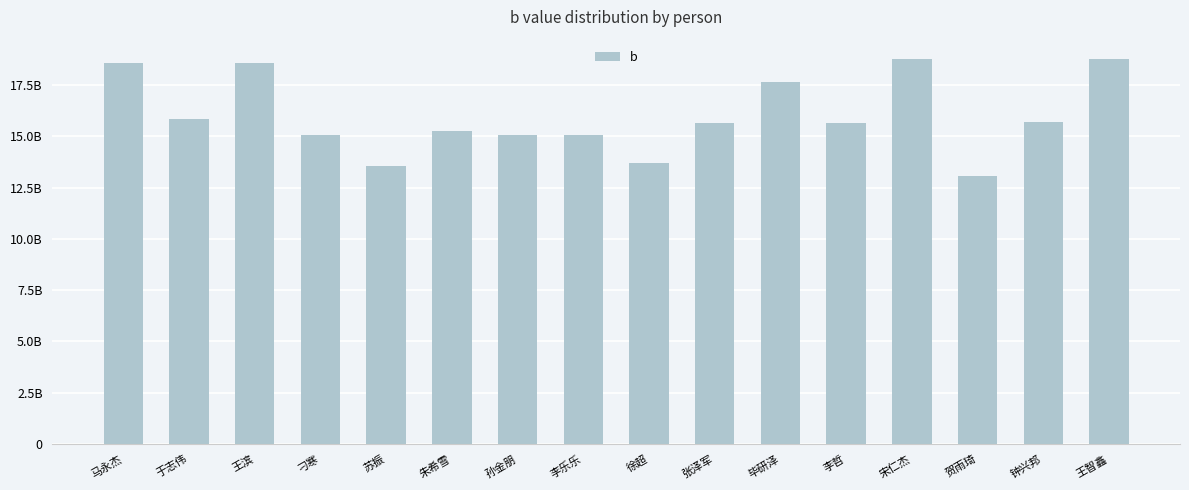

List the labels in order of value, largest first.

王智鑫, 宋仁杰, 马永杰, 王滨, 毕研泽, 于志伟, 钟兴邦, 李哲, 张泽军, 朱希雪, 李乐乐, 刁寒, 孙金朋, 徐超, 苏振, 贺雨琦